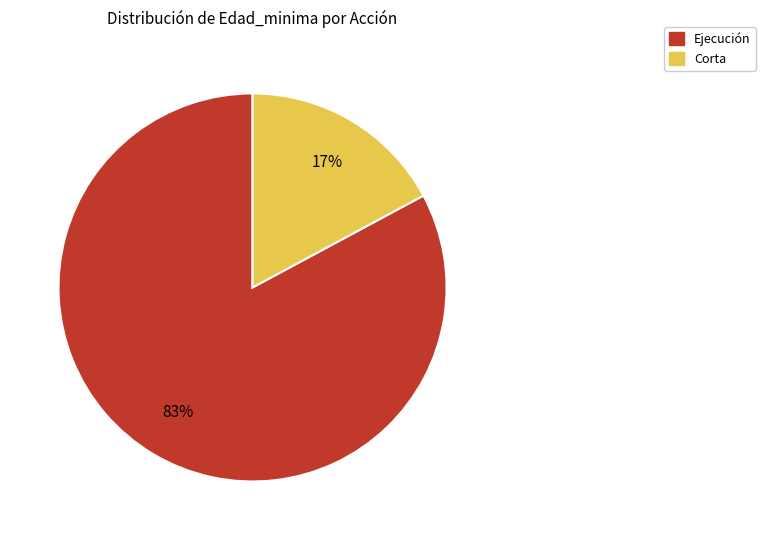

To the nearest percent, what is the average slice percentage?

50%